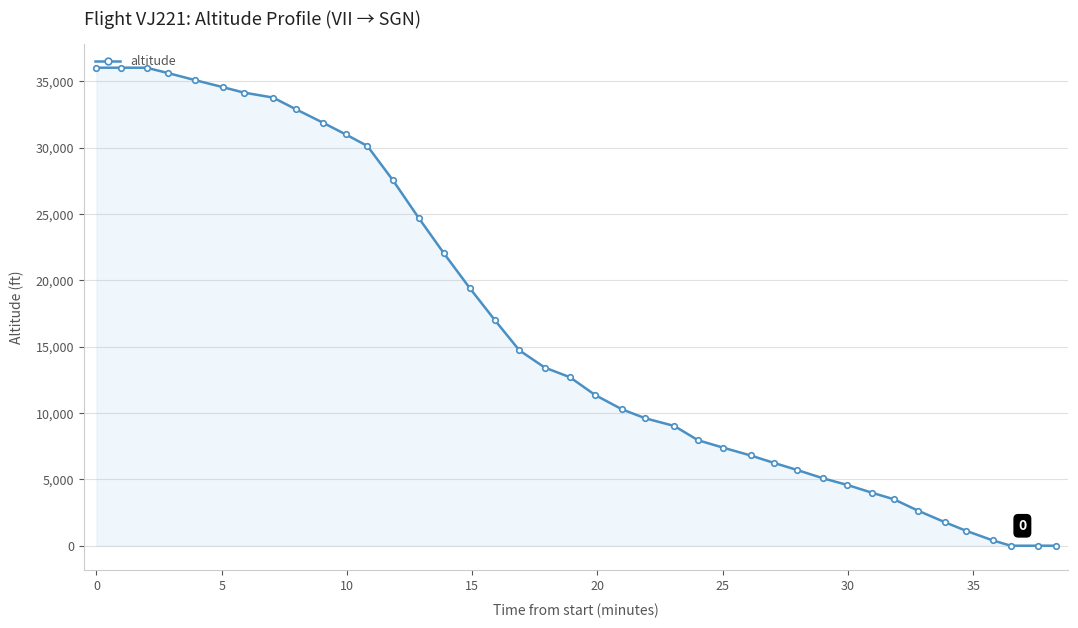

What is the difference between the maximum and minimum values?

36025